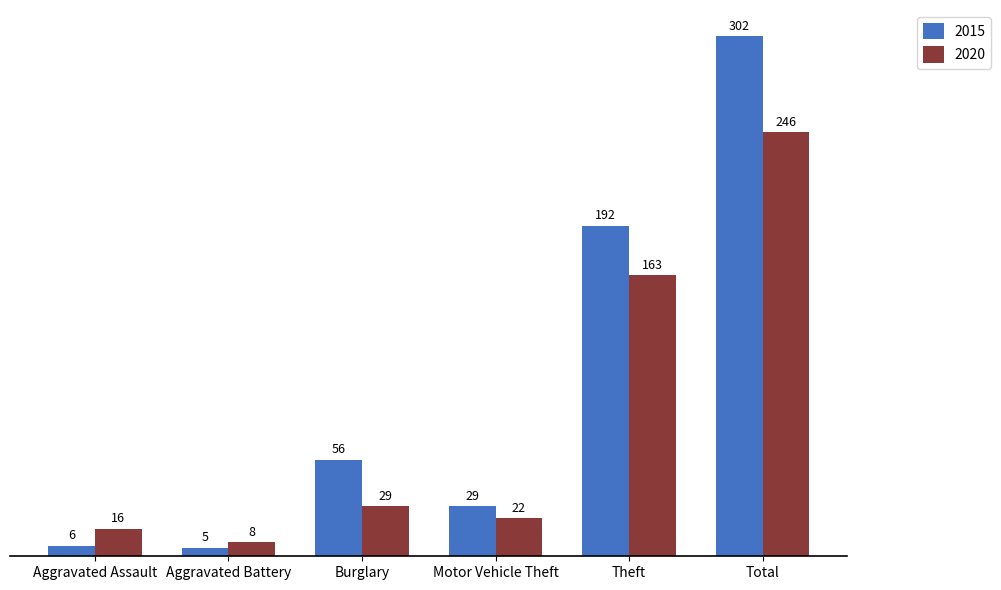

Are the bars grouped side by side (vs. stacked)?

Yes